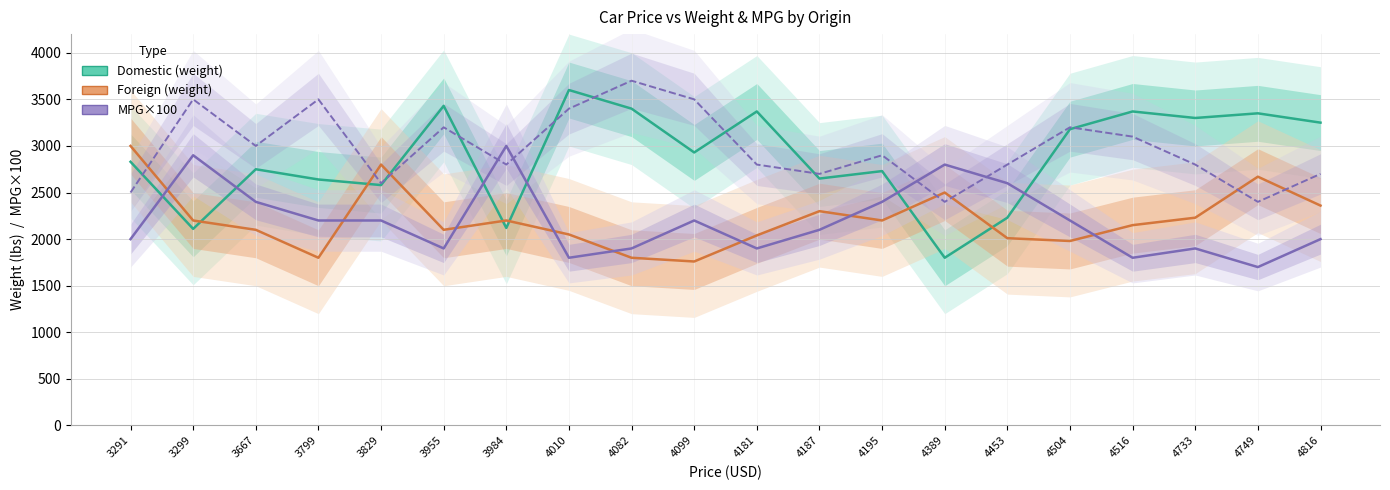

How many data points in Domestic (weight) are above 2930?

9